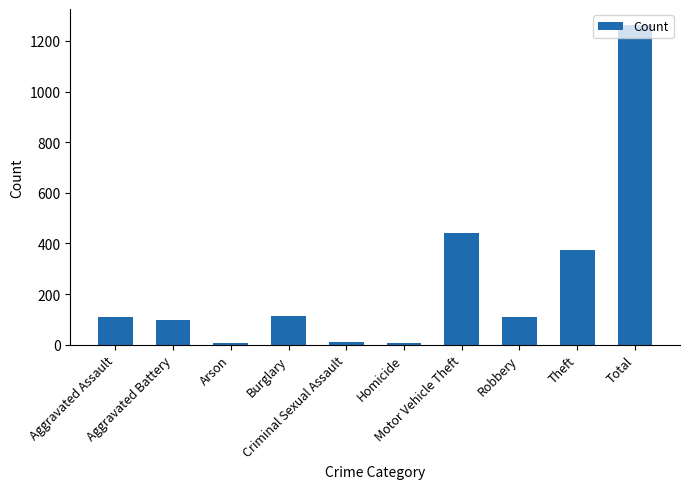

What is the average value?

253